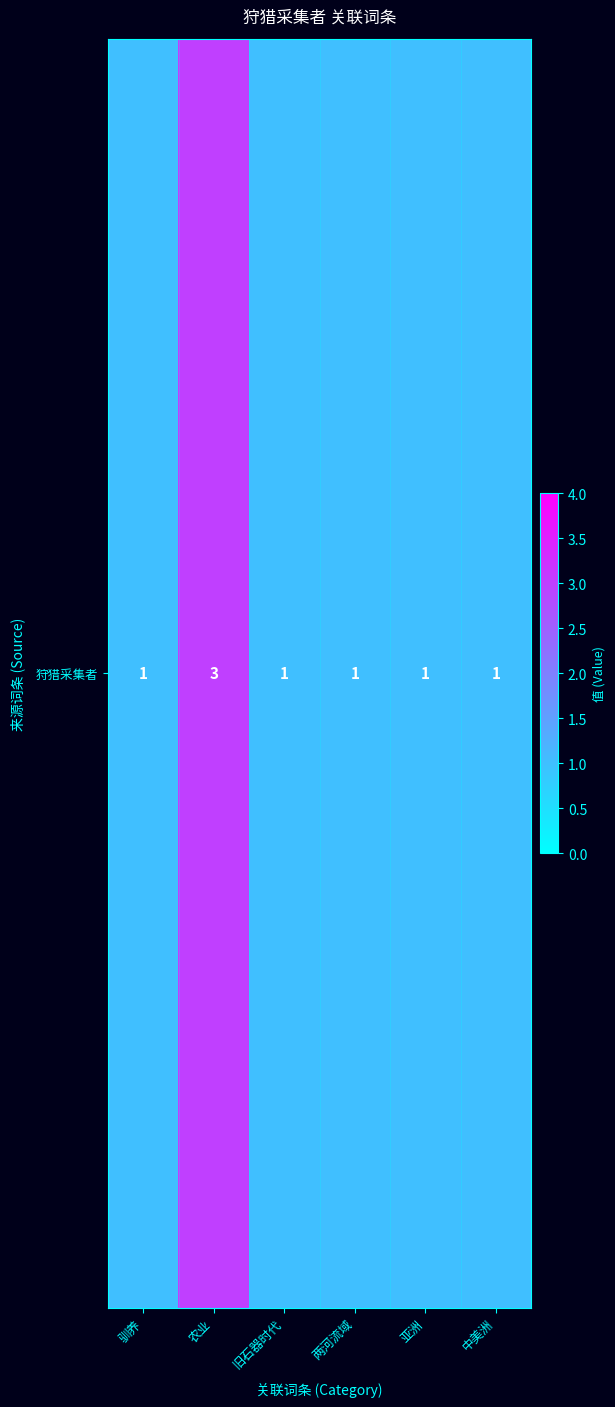

What is the minimum value shown in the chart?

1